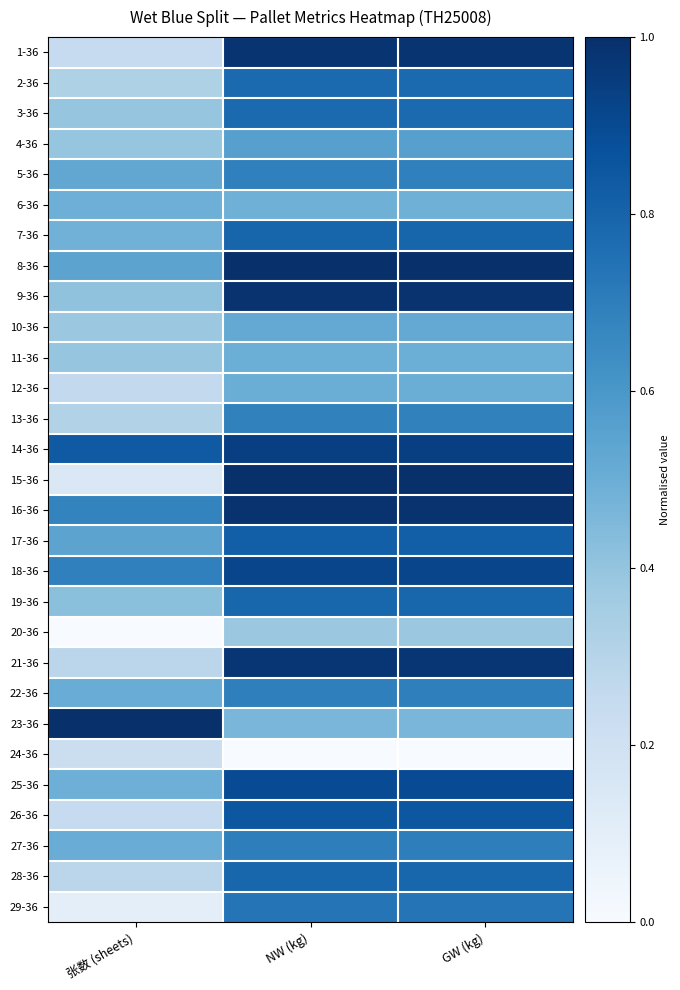

Reading left to right, extract all data points from this chart.

1-36: 张数 (sheets)=0.2	NW (kg)=1.0	GW (kg)=1.0
2-36: 张数 (sheets)=0.3	NW (kg)=0.8	GW (kg)=0.8
3-36: 张数 (sheets)=0.4	NW (kg)=0.8	GW (kg)=0.8
4-36: 张数 (sheets)=0.4	NW (kg)=0.6	GW (kg)=0.6
5-36: 张数 (sheets)=0.5	NW (kg)=0.7	GW (kg)=0.7
6-36: 张数 (sheets)=0.5	NW (kg)=0.5	GW (kg)=0.5
7-36: 张数 (sheets)=0.5	NW (kg)=0.8	GW (kg)=0.8
8-36: 张数 (sheets)=0.5	NW (kg)=1.0	GW (kg)=1.0
9-36: 张数 (sheets)=0.4	NW (kg)=1.0	GW (kg)=1.0
10-36: 张数 (sheets)=0.4	NW (kg)=0.5	GW (kg)=0.5
11-36: 张数 (sheets)=0.4	NW (kg)=0.5	GW (kg)=0.5
12-36: 张数 (sheets)=0.3	NW (kg)=0.5	GW (kg)=0.5
13-36: 张数 (sheets)=0.3	NW (kg)=0.7	GW (kg)=0.7
14-36: 张数 (sheets)=0.8	NW (kg)=0.9	GW (kg)=0.9
15-36: 张数 (sheets)=0.1	NW (kg)=1.0	GW (kg)=1.0
16-36: 张数 (sheets)=0.7	NW (kg)=1.0	GW (kg)=1.0
17-36: 张数 (sheets)=0.5	NW (kg)=0.8	GW (kg)=0.8
18-36: 张数 (sheets)=0.7	NW (kg)=0.9	GW (kg)=0.9
19-36: 张数 (sheets)=0.4	NW (kg)=0.8	GW (kg)=0.8
20-36: 张数 (sheets)=0.0	NW (kg)=0.4	GW (kg)=0.4
21-36: 张数 (sheets)=0.3	NW (kg)=1.0	GW (kg)=1.0
22-36: 张数 (sheets)=0.5	NW (kg)=0.7	GW (kg)=0.7
23-36: 张数 (sheets)=1.0	NW (kg)=0.5	GW (kg)=0.5
24-36: 张数 (sheets)=0.2	NW (kg)=0.0	GW (kg)=0.0
25-36: 张数 (sheets)=0.5	NW (kg)=0.9	GW (kg)=0.9
26-36: 张数 (sheets)=0.2	NW (kg)=0.8	GW (kg)=0.8
27-36: 张数 (sheets)=0.5	NW (kg)=0.7	GW (kg)=0.7
28-36: 张数 (sheets)=0.3	NW (kg)=0.8	GW (kg)=0.8
29-36: 张数 (sheets)=0.1	NW (kg)=0.7	GW (kg)=0.7